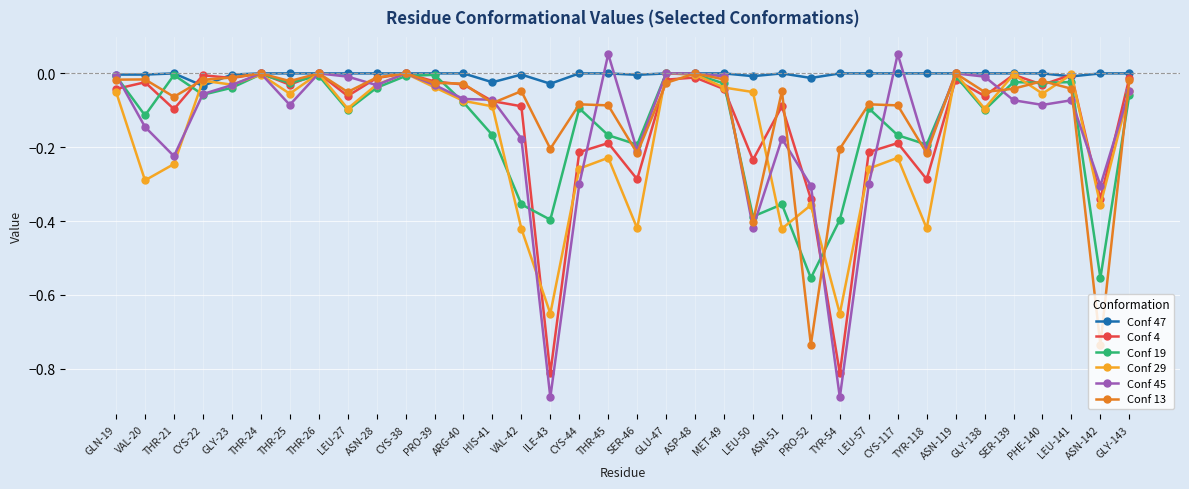

At which category does Conf 19 reach its first local valley?

VAL-20